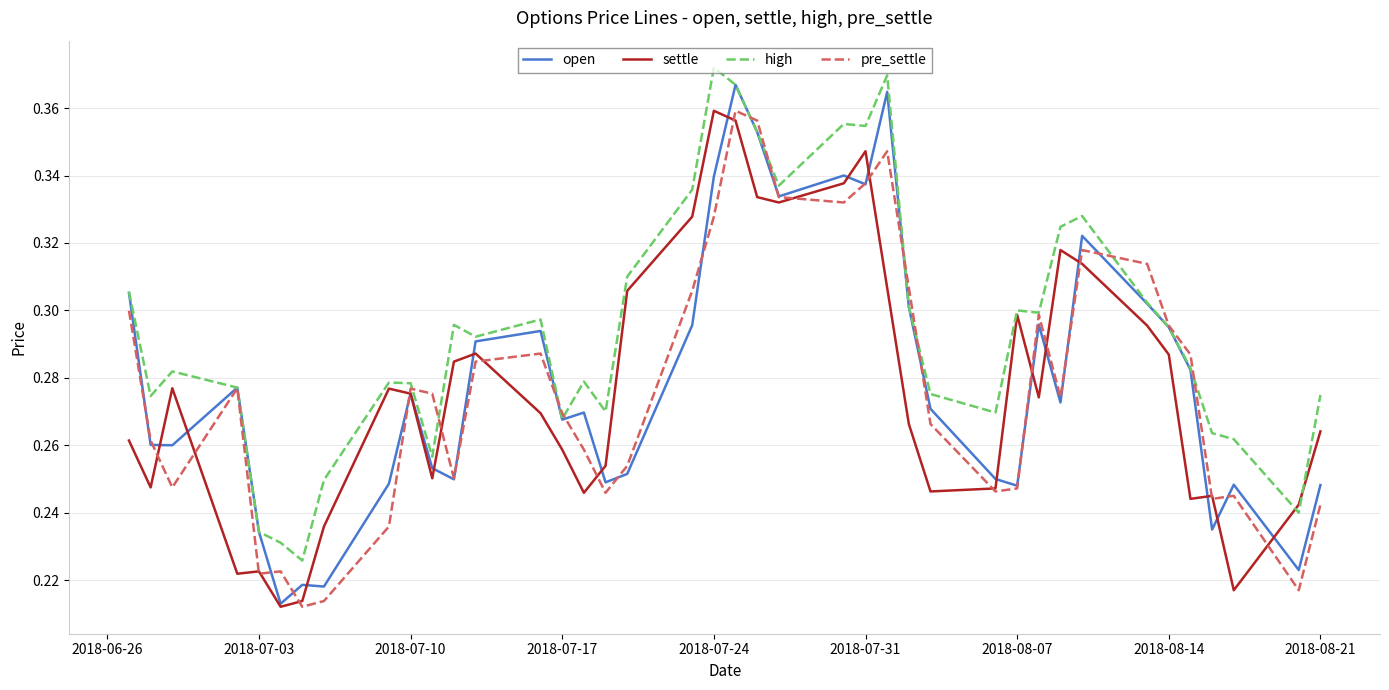

How many lines are shown in the chart?

4